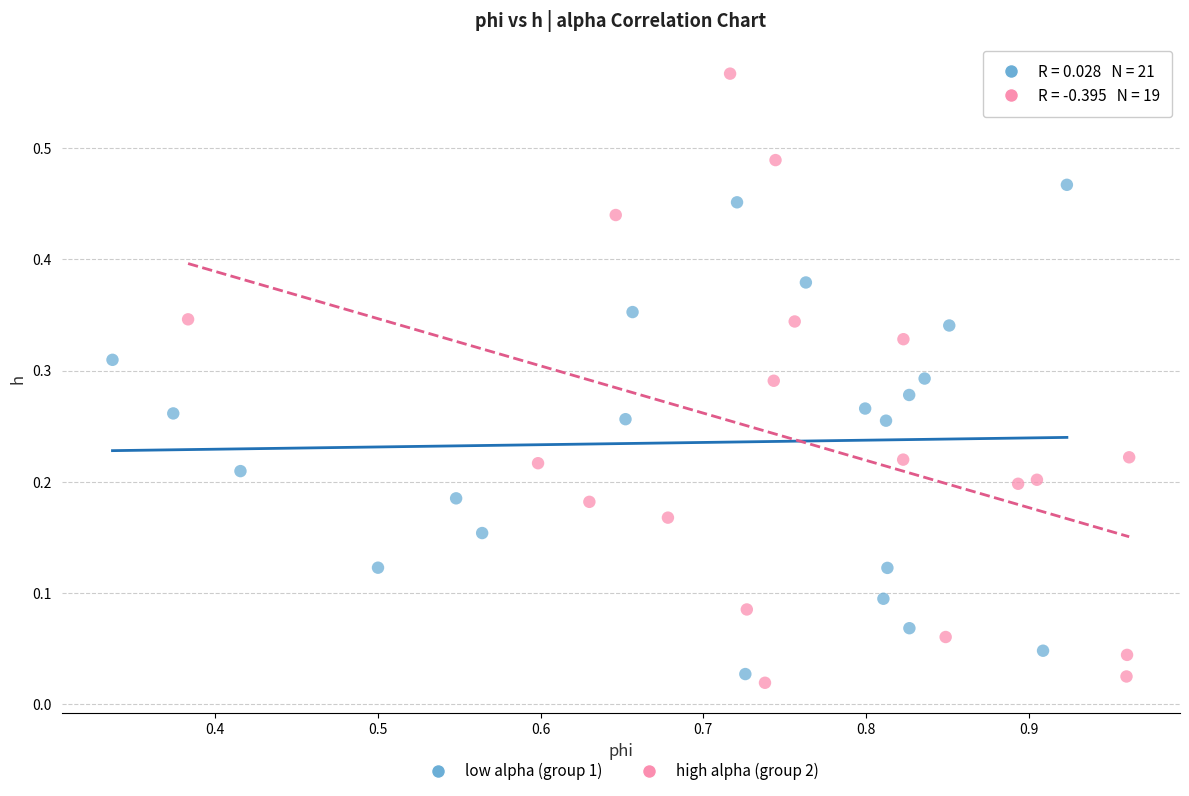

Which series has the widest spread of Y values?

high alpha (group 2)